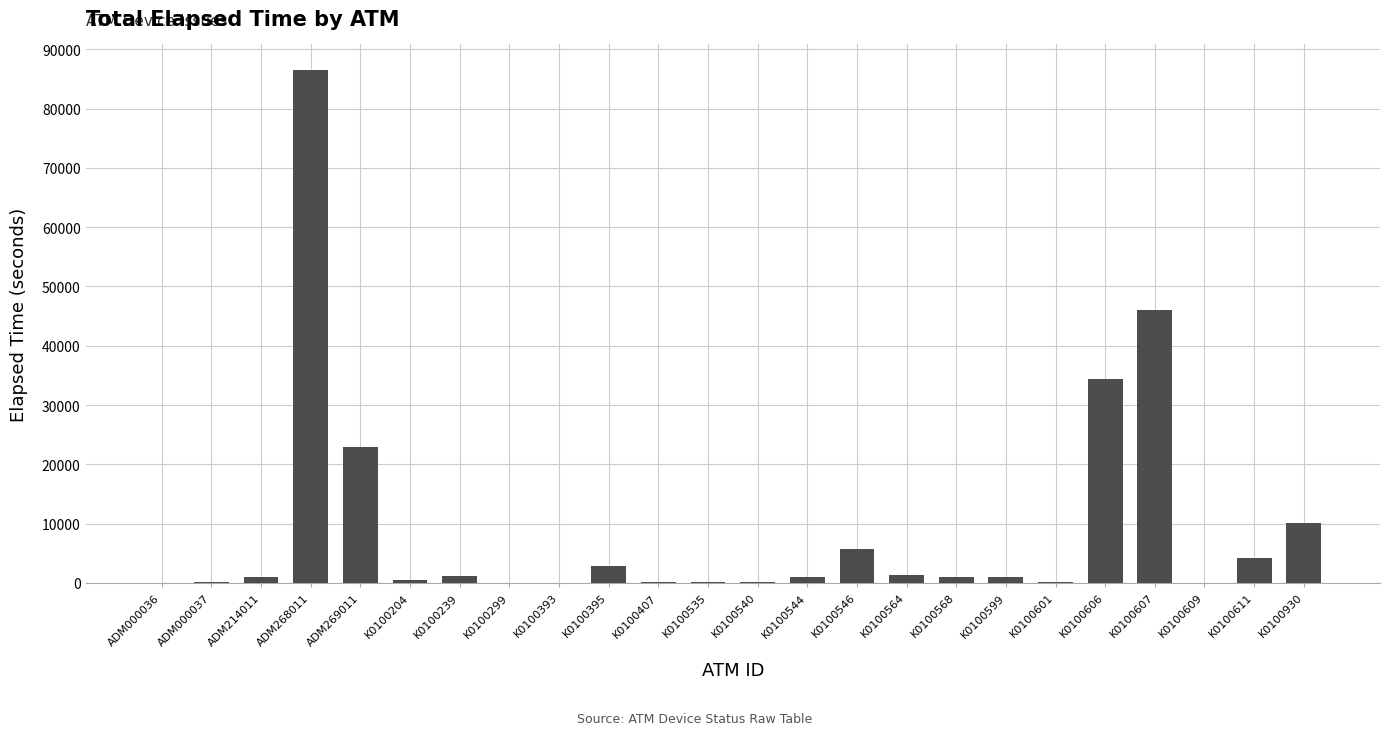

What is the sum of all values?

220505